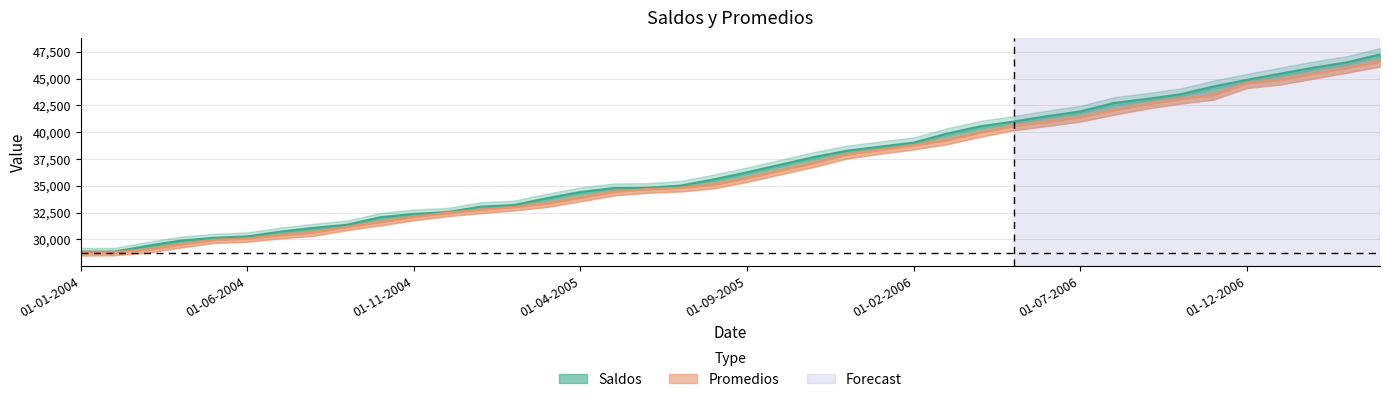

Which series has the largest total across all categories?

Saldos